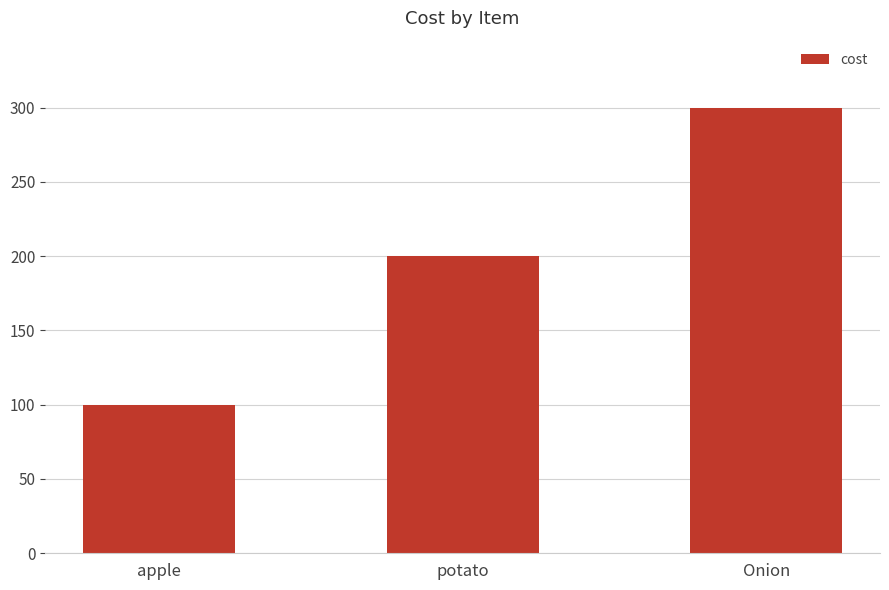

Which has a higher value, apple or potato?

potato